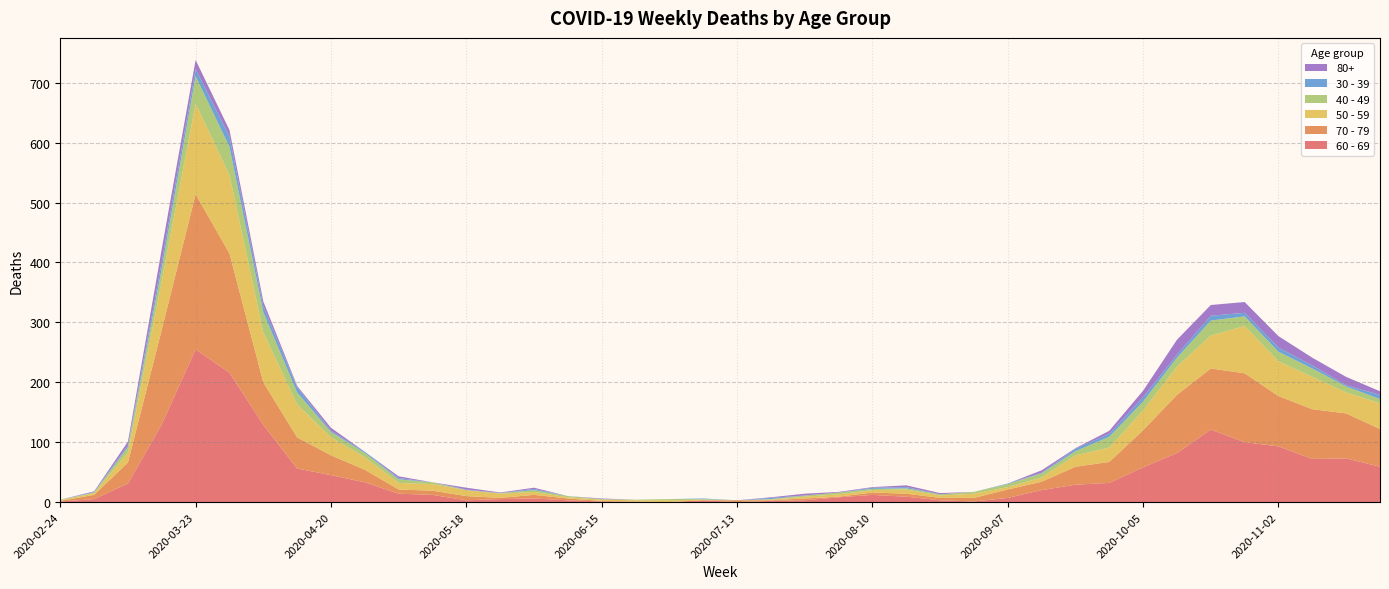

Reading left to right, extract all data points from this chart.

60 - 69: 2020-02-24=1	2020-03-02=5	2020-03-09=31	2020-03-16=130	2020-03-23=255	2020-03-30=216	2020-04-06=129	2020-04-13=56	2020-04-20=45	2020-04-27=33	2020-05-04=14	2020-05-11=12	2020-05-18=3	2020-05-25=5	2020-06-01=6	2020-06-08=3	2020-06-15=1	2020-06-22=0	2020-06-29=0	2020-07-06=3	2020-07-13=0	2020-07-20=2	2020-07-27=3	2020-08-03=8	2020-08-10=12	2020-08-17=9	2020-08-24=3	2020-08-31=1	2020-09-07=7	2020-09-14=20	2020-09-21=29	2020-09-28=32	2020-10-05=58	2020-10-12=82	2020-10-19=121	2020-10-26=100	2020-11-02=93	2020-11-09=72	2020-11-16=73	2020-11-23=59
70 - 79: 2020-02-24=1	2020-03-02=7	2020-03-09=35	2020-03-16=158	2020-03-23=259	2020-03-30=199	2020-04-06=71	2020-04-13=52	2020-04-20=33	2020-04-27=21	2020-05-04=7	2020-05-11=7	2020-05-18=7	2020-05-25=2	2020-06-01=6	2020-06-08=3	2020-06-15=1	2020-06-22=1	2020-06-29=0	2020-07-06=0	2020-07-13=3	2020-07-20=1	2020-07-27=3	2020-08-03=1	2020-08-10=4	2020-08-17=5	2020-08-24=4	2020-08-31=6	2020-09-07=14	2020-09-14=14	2020-09-21=30	2020-09-28=35	2020-10-05=62	2020-10-12=97	2020-10-19=102	2020-10-26=115	2020-11-02=84	2020-11-09=83	2020-11-16=75	2020-11-23=63
50 - 59: 2020-02-24=1	2020-03-02=3	2020-03-09=17	2020-03-16=81	2020-03-23=151	2020-03-30=131	2020-04-06=83	2020-04-13=55	2020-04-20=30	2020-04-27=21	2020-05-04=11	2020-05-11=11	2020-05-18=10	2020-05-25=7	2020-06-01=5	2020-06-08=2	2020-06-15=2	2020-06-22=2	2020-06-29=3	2020-07-06=1	2020-07-13=0	2020-07-20=1	2020-07-27=3	2020-08-03=4	2020-08-10=4	2020-08-17=7	2020-08-24=4	2020-08-31=7	2020-09-07=4	2020-09-14=7	2020-09-21=19	2020-09-28=24	2020-10-05=33	2020-10-12=47	2020-10-19=55	2020-10-26=79	2020-11-02=58	2020-11-09=54	2020-11-16=35	2020-11-23=43
40 - 49: 2020-02-24=1	2020-03-02=1	2020-03-09=9	2020-03-16=21	2020-03-23=46	2020-03-30=47	2020-04-06=34	2020-04-13=20	2020-04-20=9	2020-04-27=7	2020-05-04=6	2020-05-11=3	2020-05-18=0	2020-05-25=1	2020-06-01=3	2020-06-08=2	2020-06-15=1	2020-06-22=1	2020-06-29=2	2020-07-06=1	2020-07-13=0	2020-07-20=1	2020-07-27=2	2020-08-03=3	2020-08-10=2	2020-08-17=2	2020-08-24=2	2020-08-31=3	2020-09-07=5	2020-09-14=7	2020-09-21=7	2020-09-28=18	2020-10-05=15	2020-10-12=15	2020-10-19=25	2020-10-26=16	2020-11-02=16	2020-11-09=14	2020-11-16=10	2020-11-23=7
30 - 39: 2020-02-24=0	2020-03-02=1	2020-03-09=3	2020-03-16=12	2020-03-23=12	2020-03-30=17	2020-04-06=10	2020-04-13=9	2020-04-20=2	2020-04-27=2	2020-05-04=2	2020-05-11=0	2020-05-18=1	2020-05-25=0	2020-06-01=2	2020-06-08=0	2020-06-15=0	2020-06-22=0	2020-06-29=0	2020-07-06=1	2020-07-13=0	2020-07-20=2	2020-07-27=0	2020-08-03=0	2020-08-10=2	2020-08-17=2	2020-08-24=0	2020-08-31=0	2020-09-07=1	2020-09-14=1	2020-09-21=4	2020-09-28=5	2020-10-05=7	2020-10-12=5	2020-10-19=8	2020-10-26=6	2020-11-02=7	2020-11-09=5	2020-11-16=2	2020-11-23=7
80+: 2020-02-24=0	2020-03-02=1	2020-03-09=6	2020-03-16=21	2020-03-23=15	2020-03-30=11	2020-04-06=8	2020-04-13=2	2020-04-20=5	2020-04-27=0	2020-05-04=3	2020-05-11=0	2020-05-18=3	2020-05-25=1	2020-06-01=2	2020-06-08=0	2020-06-15=1	2020-06-22=0	2020-06-29=0	2020-07-06=0	2020-07-13=0	2020-07-20=1	2020-07-27=3	2020-08-03=1	2020-08-10=1	2020-08-17=3	2020-08-24=2	2020-08-31=0	2020-09-07=0	2020-09-14=4	2020-09-21=1	2020-09-28=5	2020-10-05=11	2020-10-12=25	2020-10-19=18	2020-10-26=18	2020-11-02=19	2020-11-09=13	2020-11-16=14	2020-11-23=6